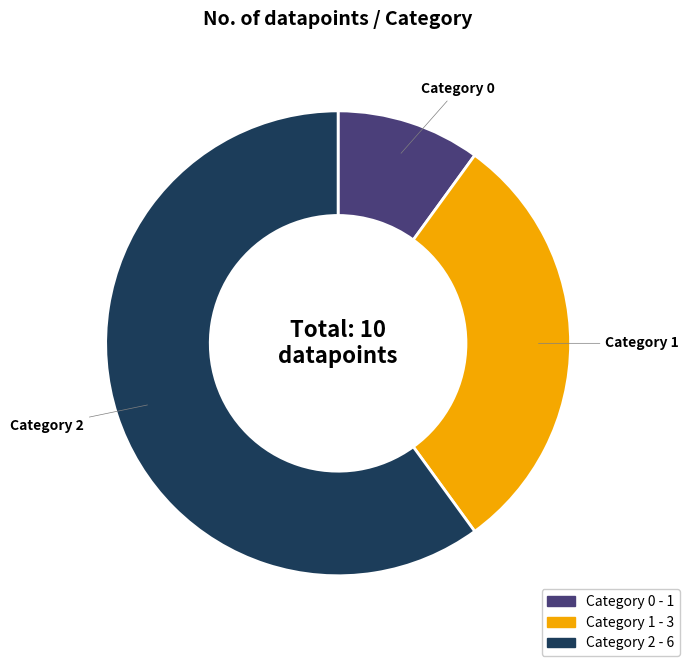

Rank the categories by value from lowest to highest.

Category 0 - 1, Category 1 - 3, Category 2 - 6